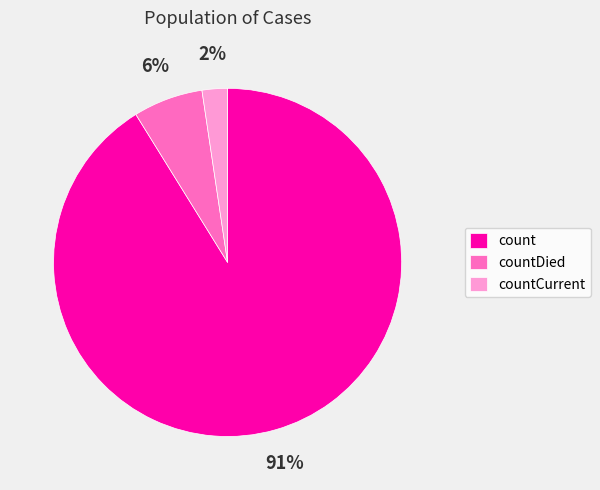

What is the largest slice in the pie chart?

count